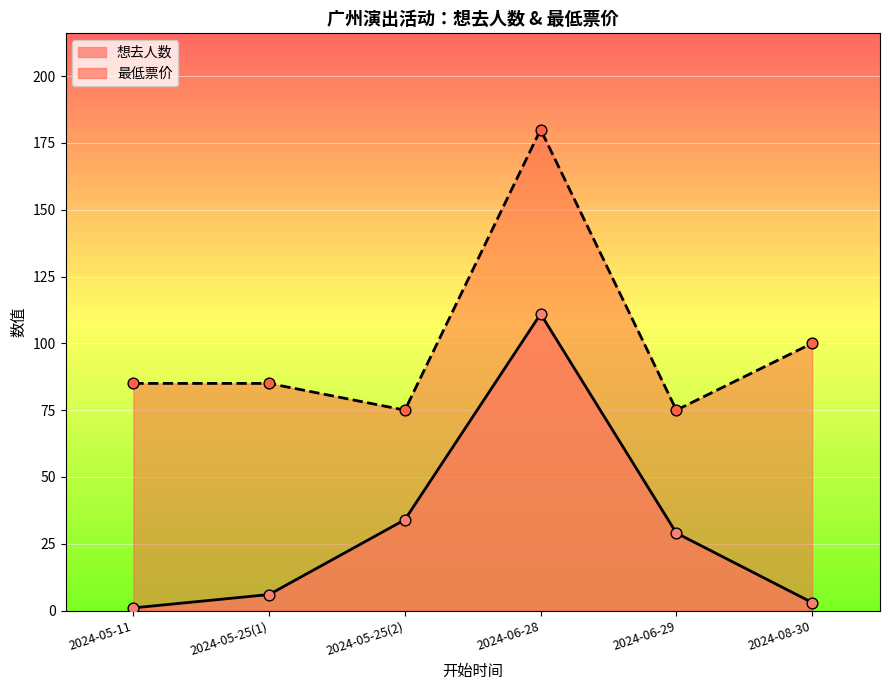

Which series has the largest Y range (max minus min)?

想去人数